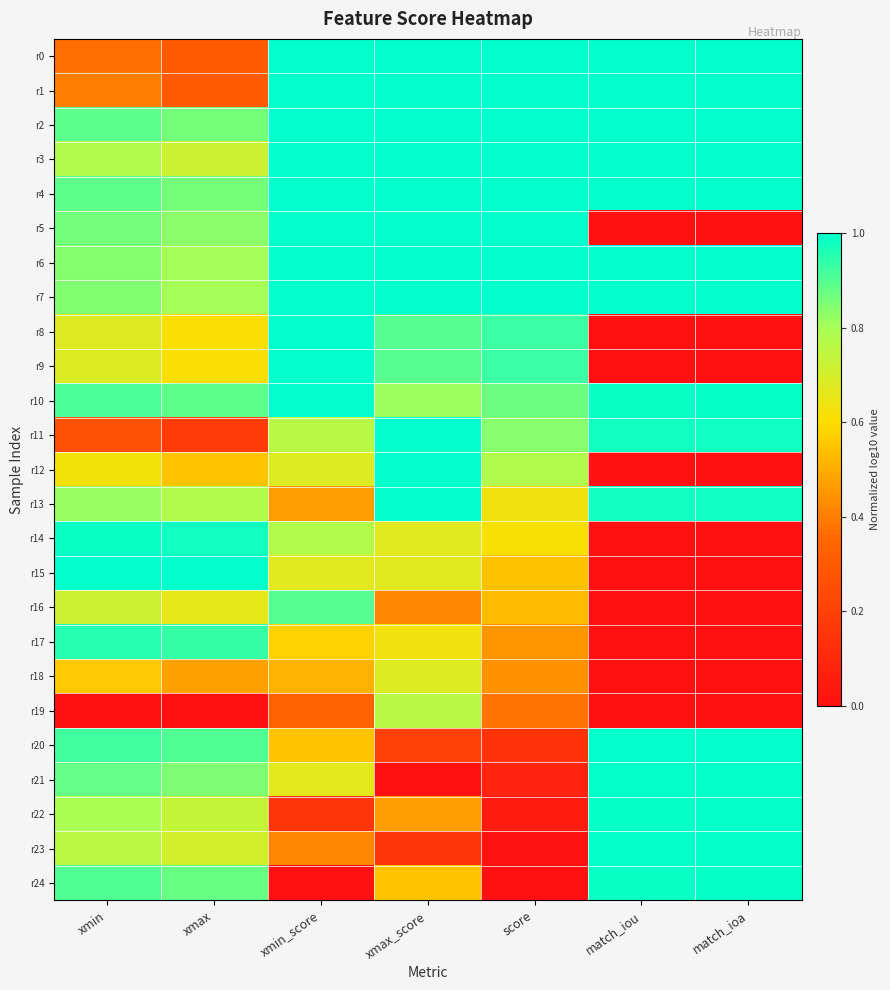

At how many categories does at least one series exceed 0?

7